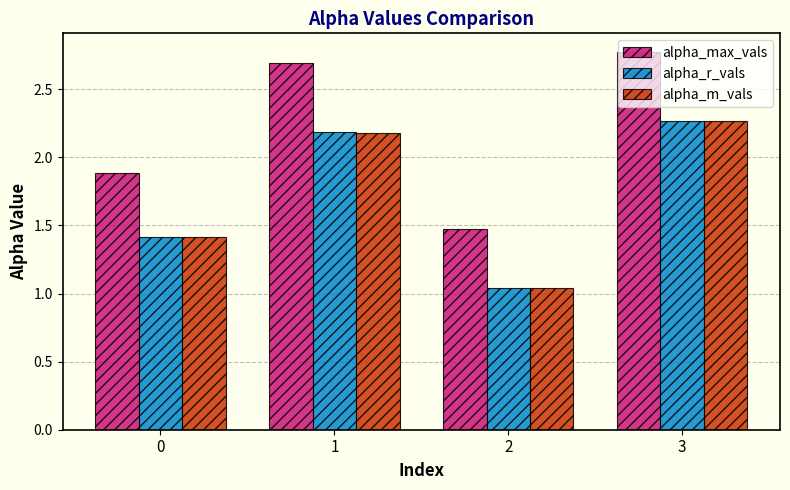

What is the average value of the alpha_max_vals series?

2.2